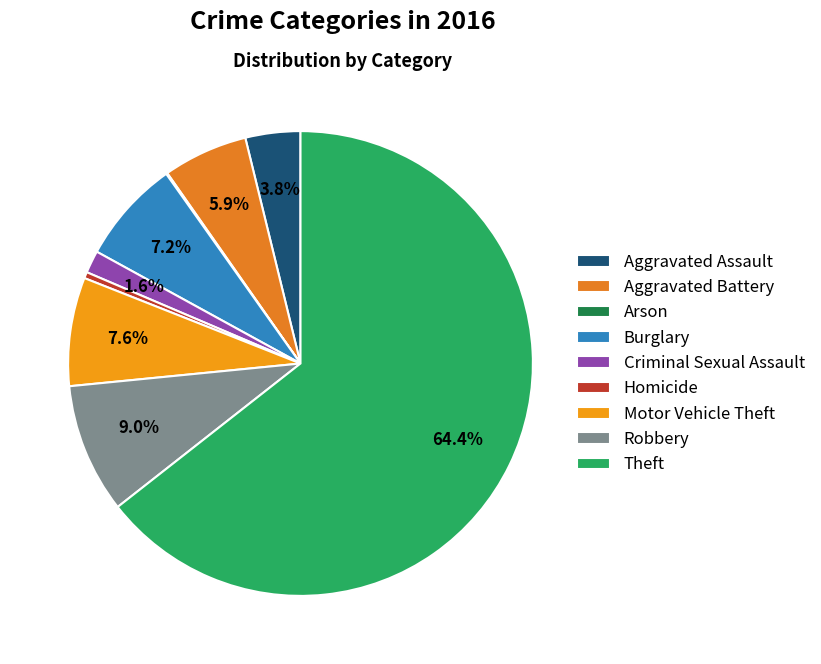

How many slices are in this pie chart?

9